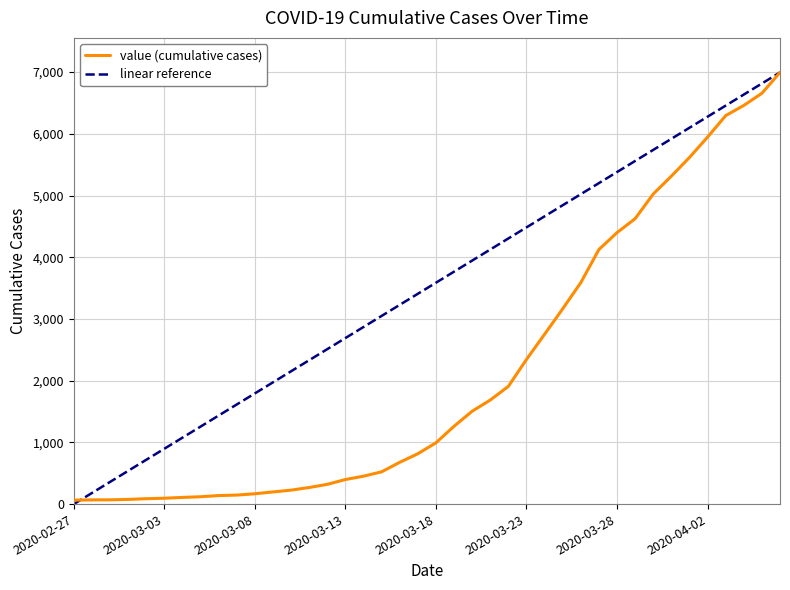

Count the number of values greater than 993.

19